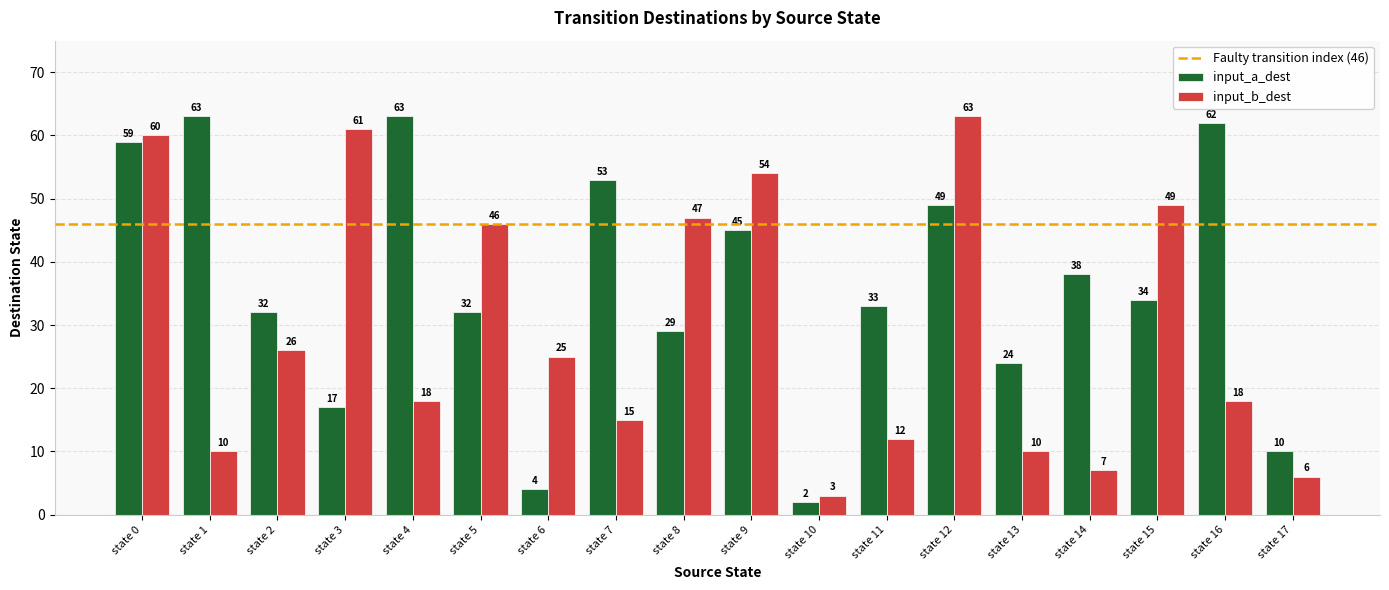

What is the approximate value of input_a_dest at state 7?

53